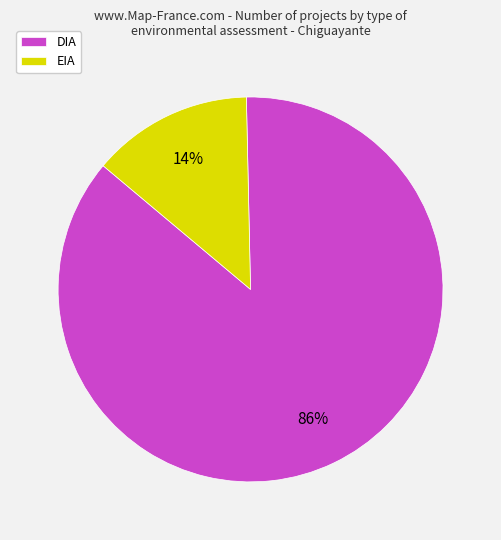

The EIA slice represents 27% of the pie. True or false?

False